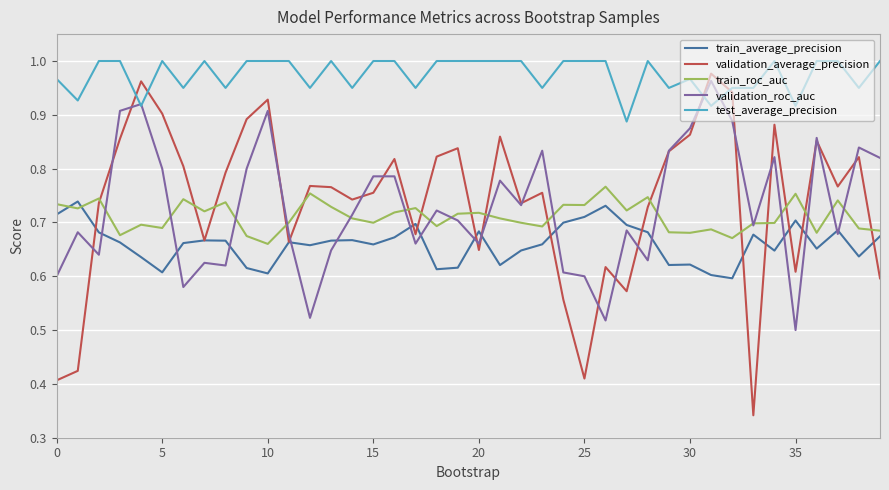

Which series has the largest total across all categories?

test_average_precision